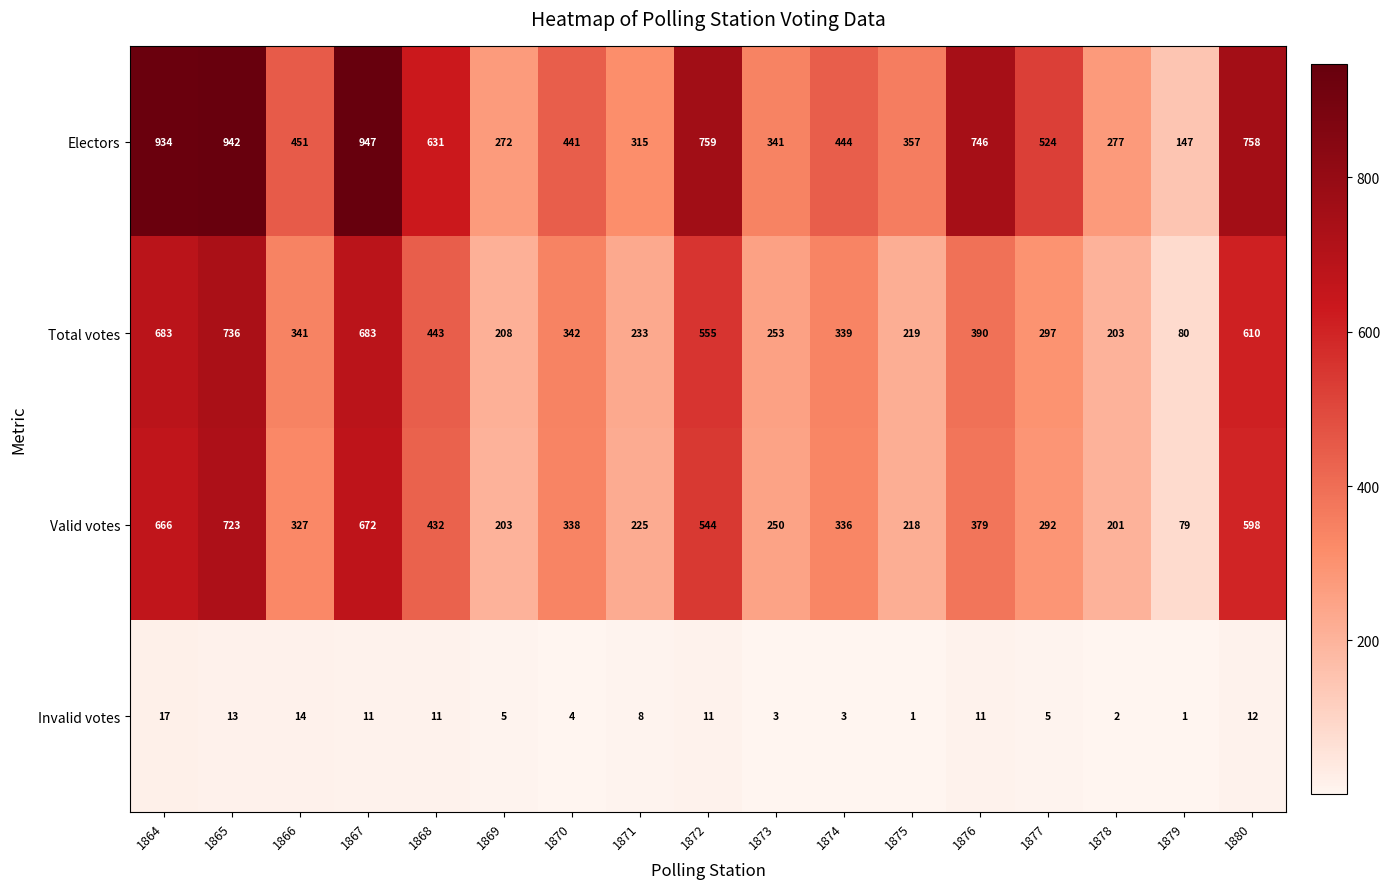

What is the highest value of the Invalid votes series?

17